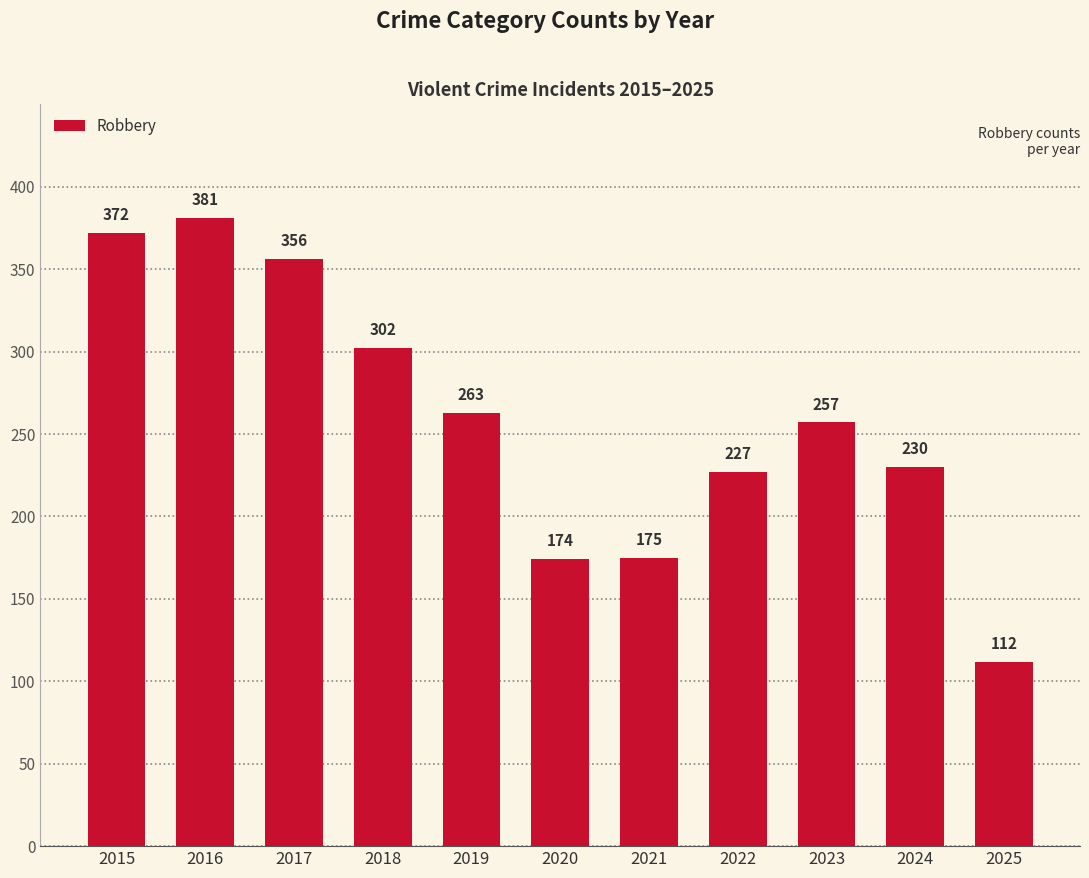

Rank the categories by value from lowest to highest.

2025, 2020, 2021, 2022, 2024, 2023, 2019, 2018, 2017, 2015, 2016